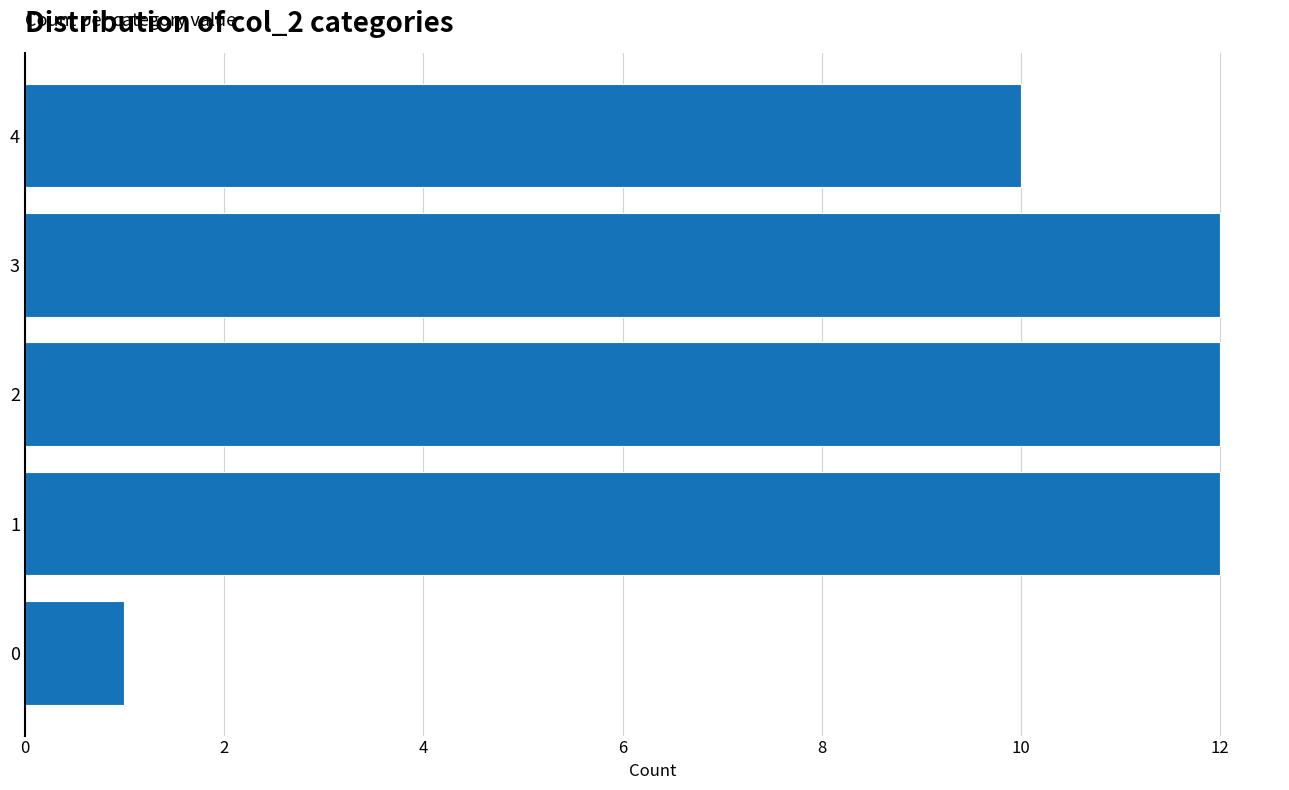

What is the sum of all values?

47